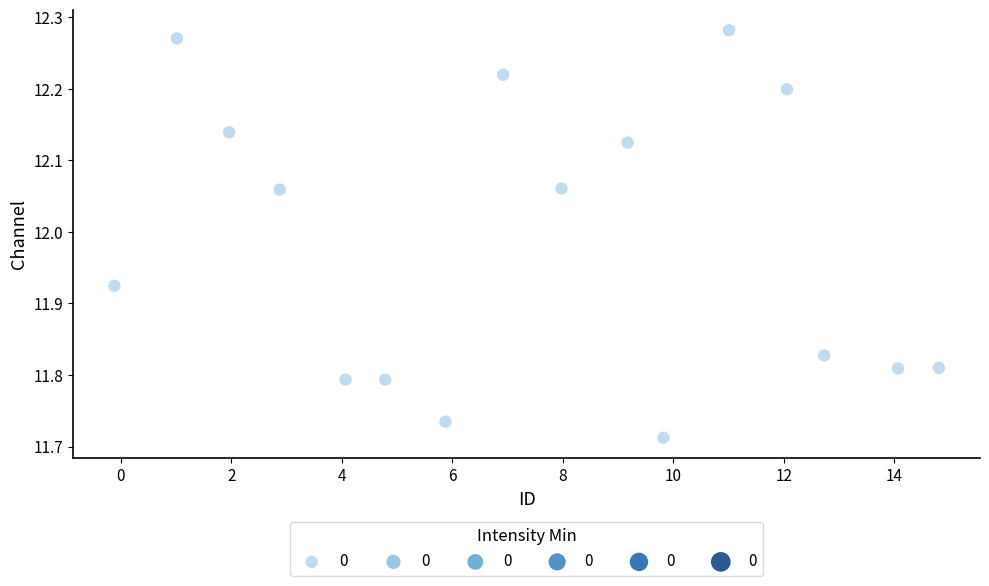

What is the range of Y values (max minus min)?

0.6